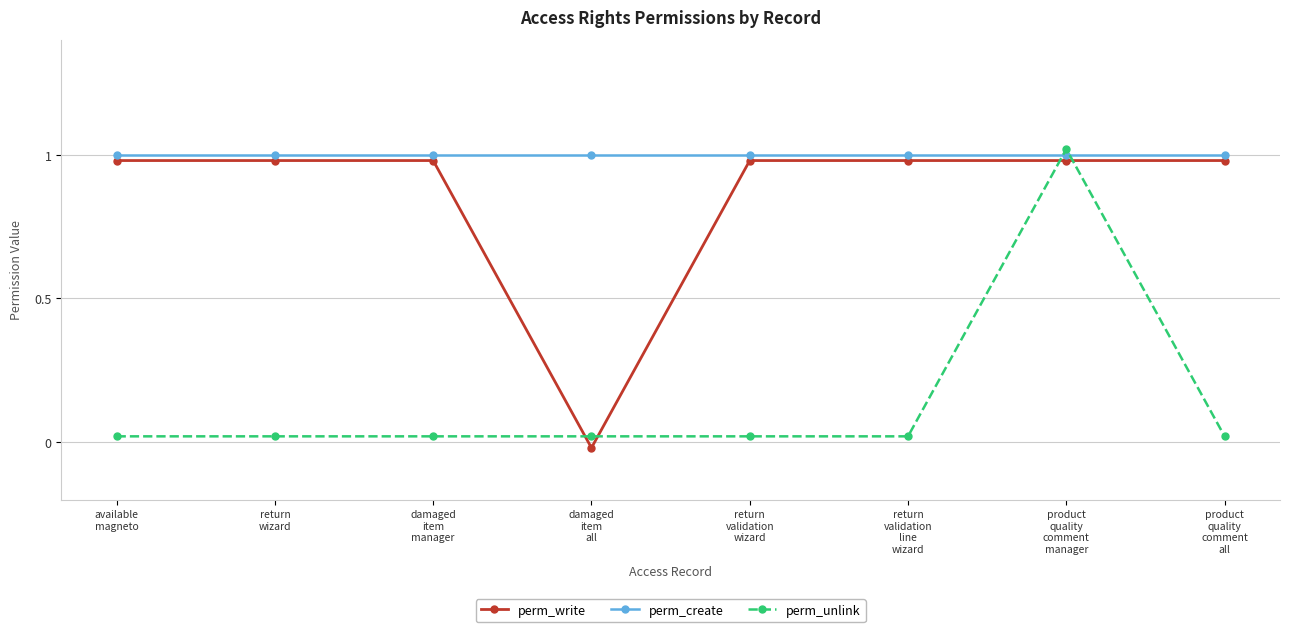

Reading left to right, list all the values displayed in this chart.

perm_write: available
magneto=1.0	return
wizard=1.0	damaged
item
manager=1.0	damaged
item
all=-0.0	return
validation
wizard=1.0	return
validation
line
wizard=1.0	product
quality
comment
manager=1.0	product
quality
comment
all=1.0
perm_create: available
magneto=1.0	return
wizard=1.0	damaged
item
manager=1.0	damaged
item
all=1.0	return
validation
wizard=1.0	return
validation
line
wizard=1.0	product
quality
comment
manager=1.0	product
quality
comment
all=1.0
perm_unlink: available
magneto=0.0	return
wizard=0.0	damaged
item
manager=0.0	damaged
item
all=0.0	return
validation
wizard=0.0	return
validation
line
wizard=0.0	product
quality
comment
manager=1.0	product
quality
comment
all=0.0